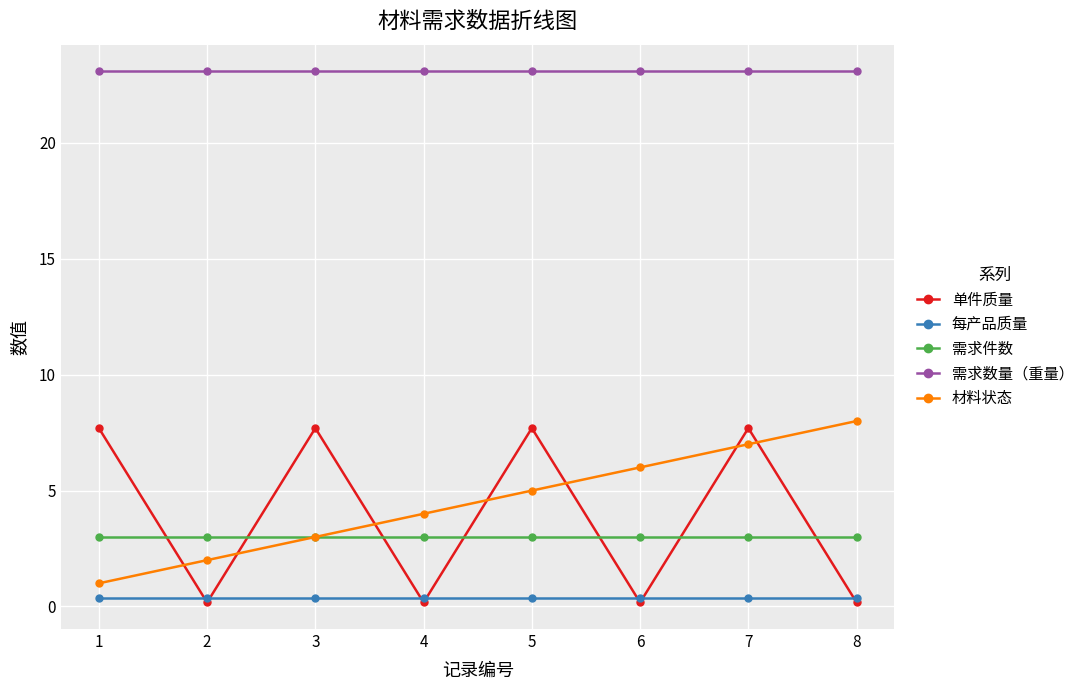

The 单件质量 series shows 0.2 at 6. True or false?

True